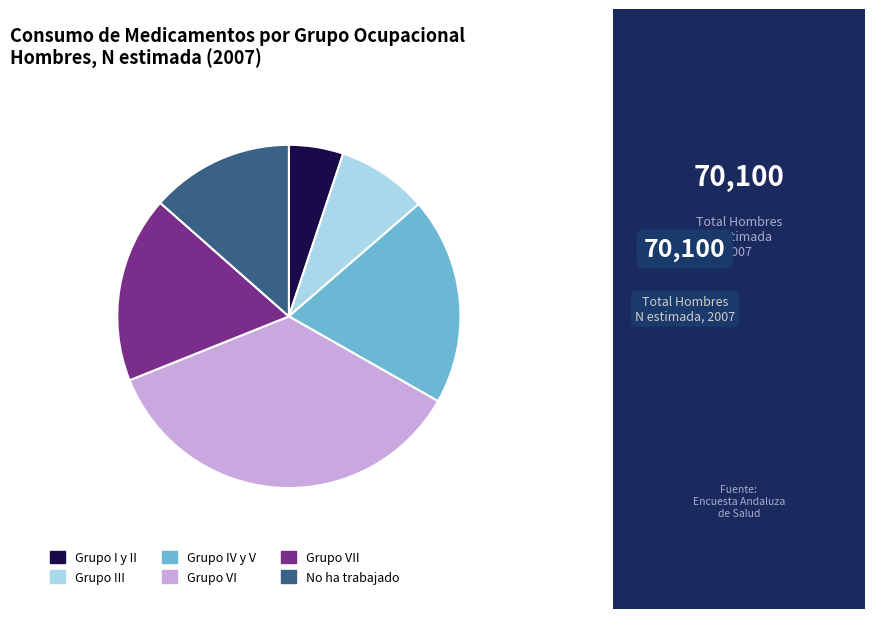

Is the sum of Grupo VI and No ha trabajado greater than half?

No